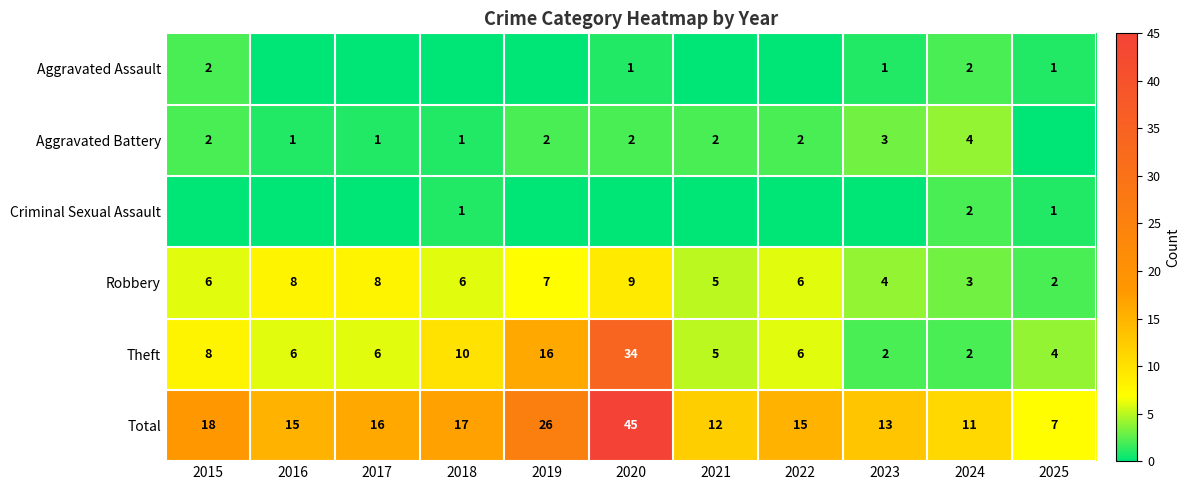

Read the Robbery value at 2024.

3